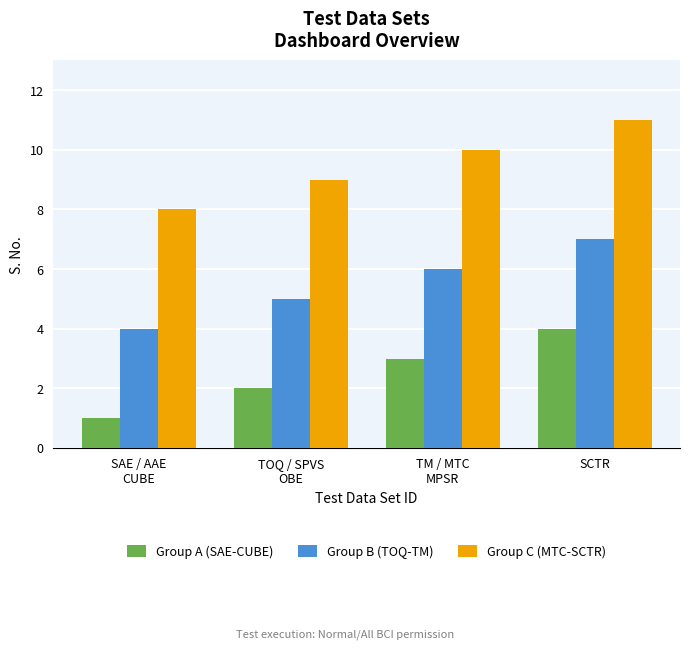

At how many categories does at least one series exceed 3?

4